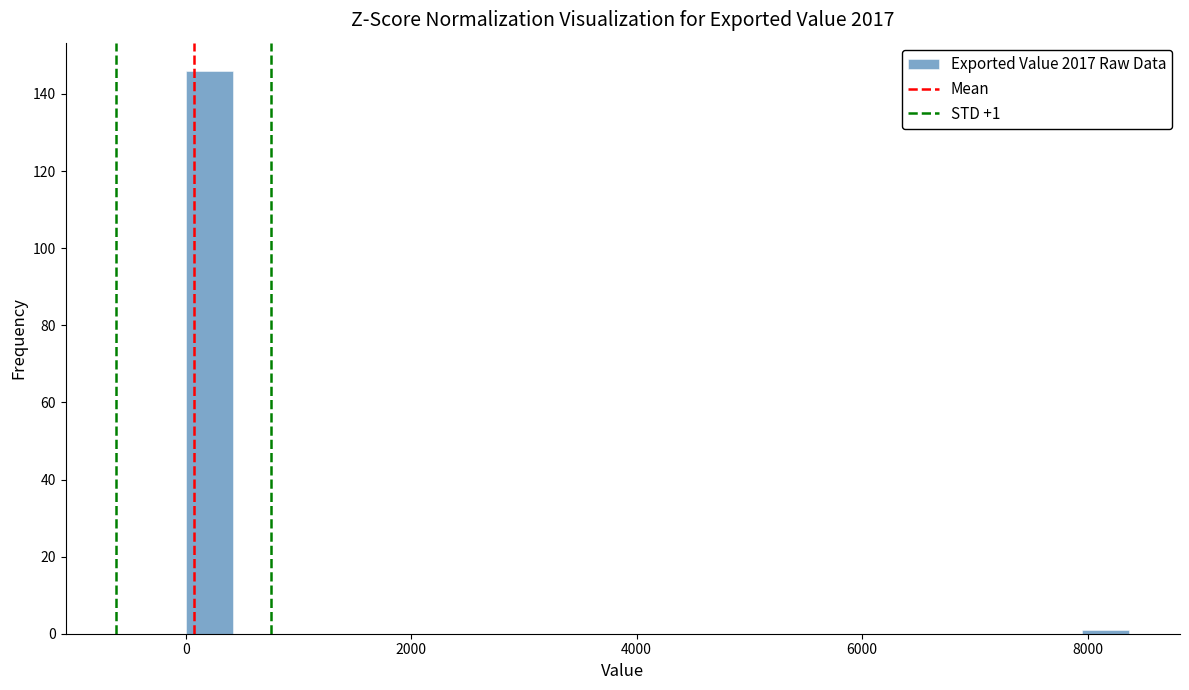

Read against the x-axis, roughly where is the centre of the tallest bar?

200